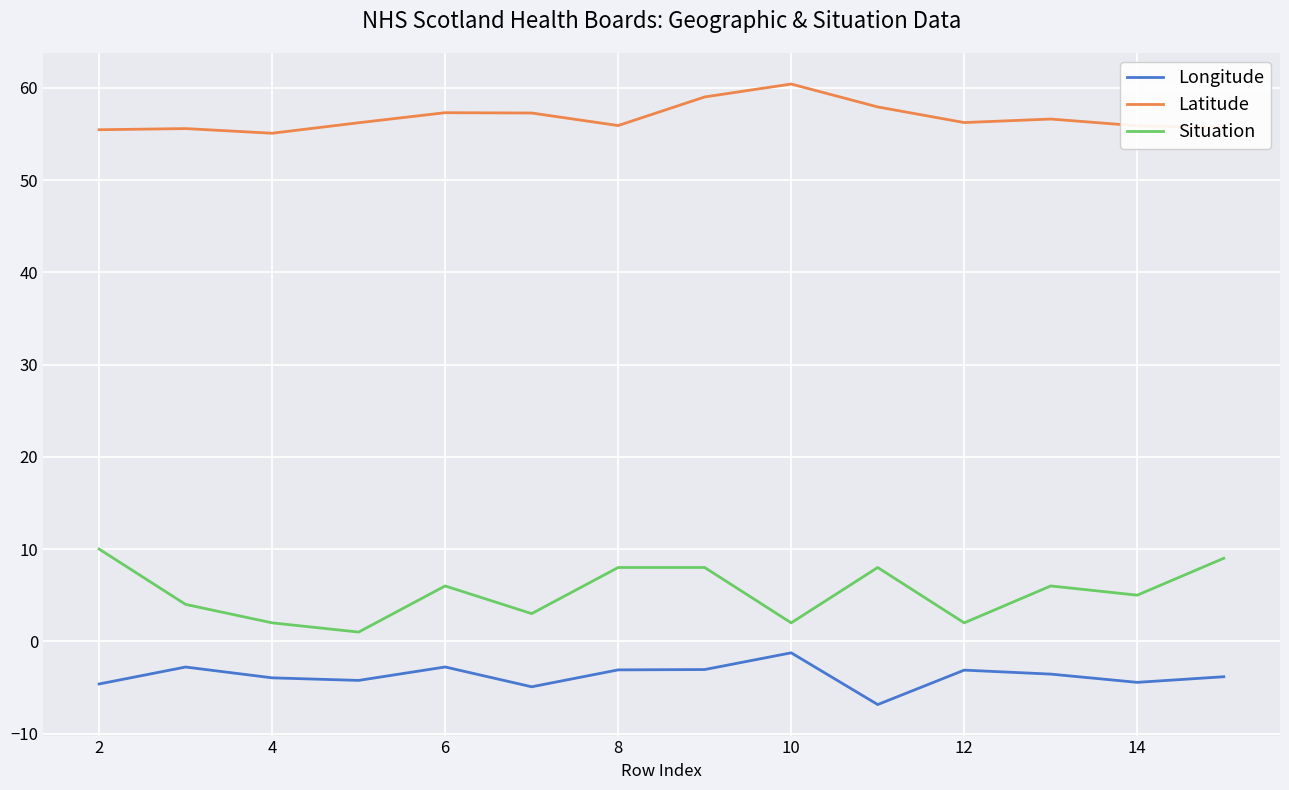

Rank the series by their maximum value, from lowest to highest.

Longitude, Situation, Latitude